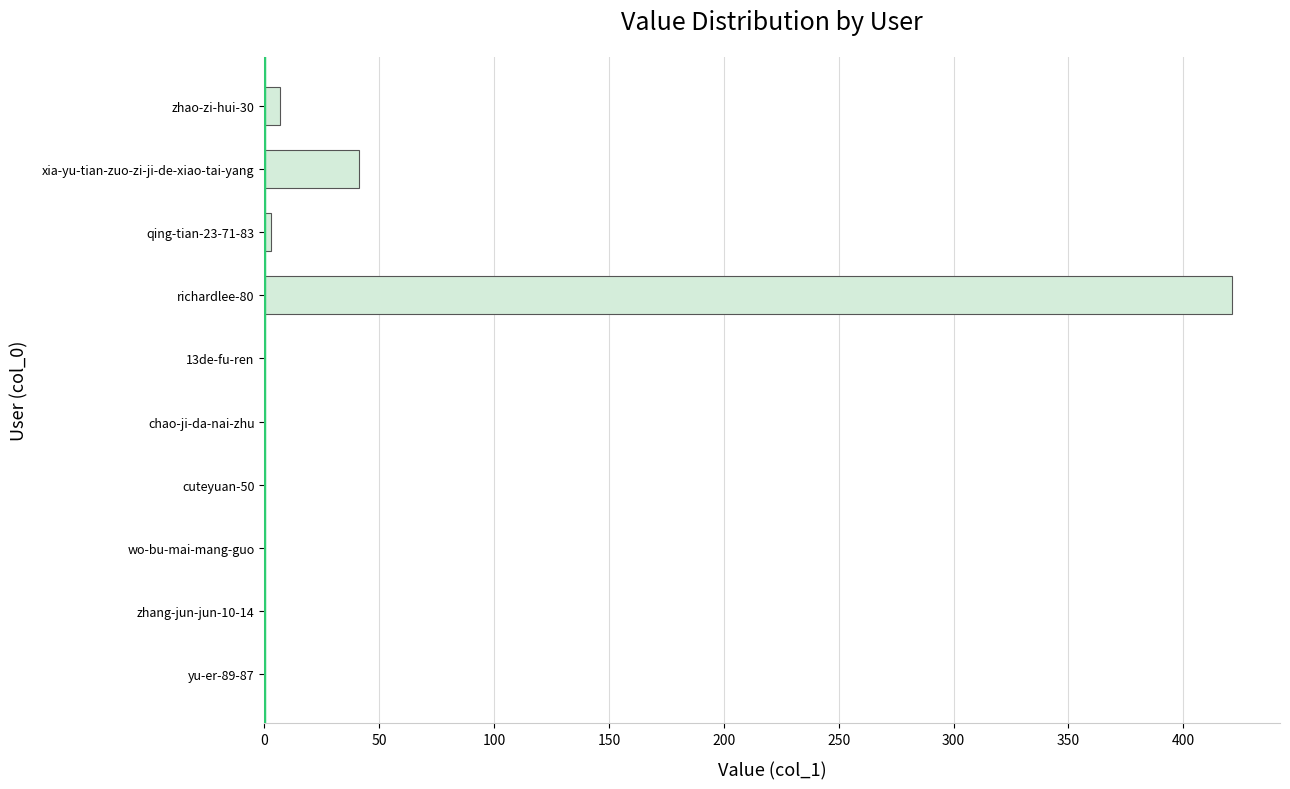

Reading bottom to top, list all the values displayed in this chart.

yu-er-89-87=0	zhang-jun-jun-10-14=0	wo-bu-mai-mang-guo=0	cuteyuan-50=0	chao-ji-da-nai-zhu=0	13de-fu-ren=0	richardlee-80=421	qing-tian-23-71-83=3	xia-yu-tian-zuo-zi-ji-de-xiao-tai-yang=41	zhao-zi-hui-30=7